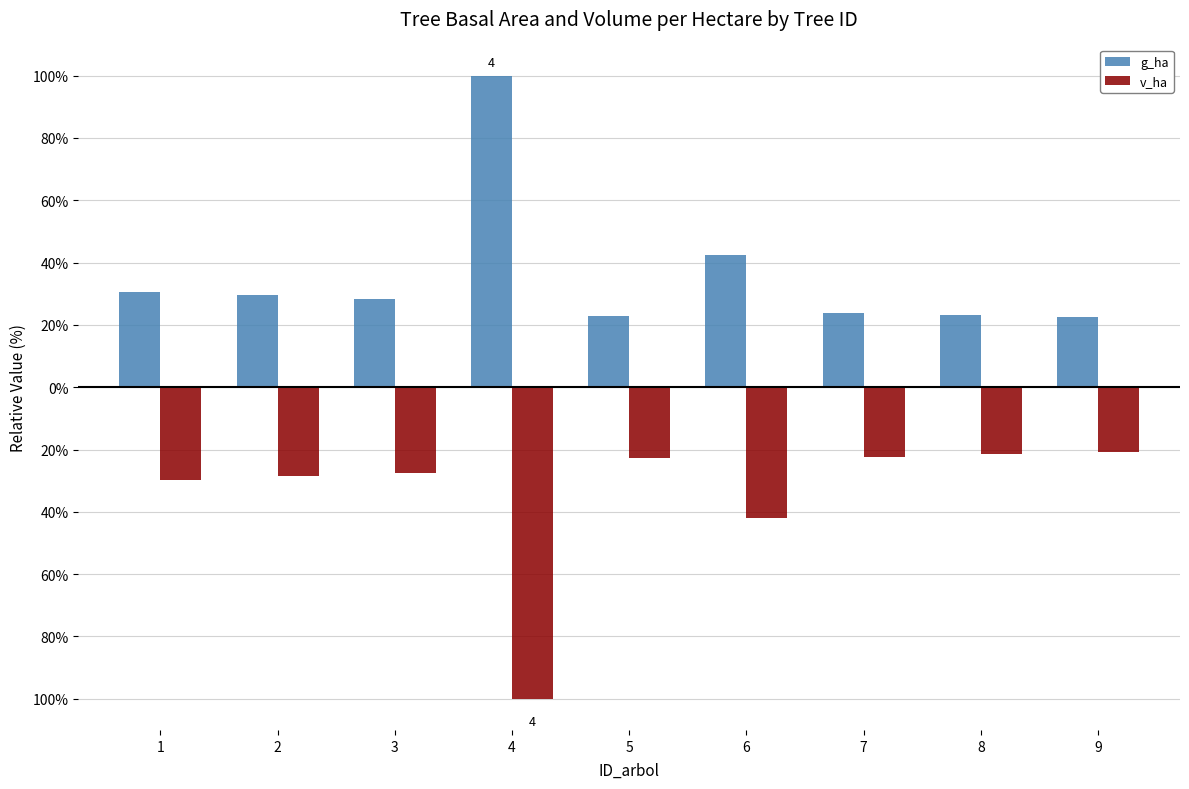

What are all the series names shown in the legend?

g_ha, v_ha